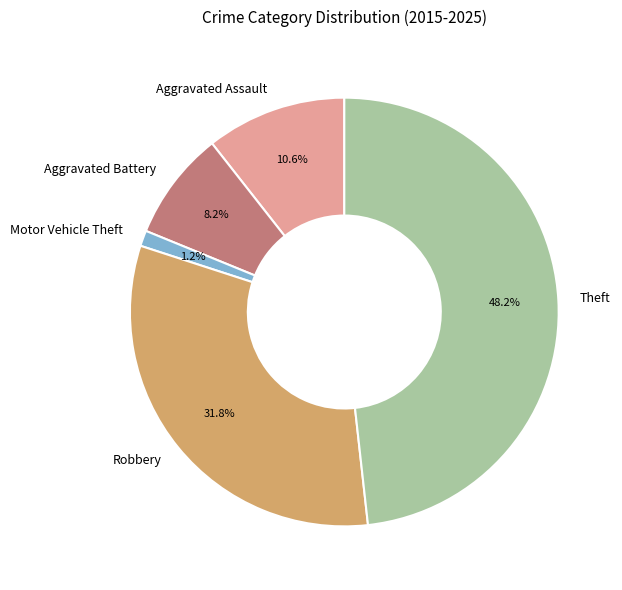

Which has a higher value, Theft or Aggravated Battery?

Theft